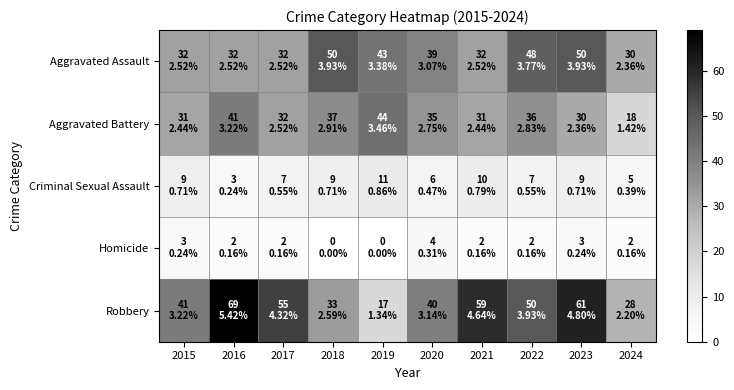

Which series changed the most between 2015 and 2024?

Aggravated Battery